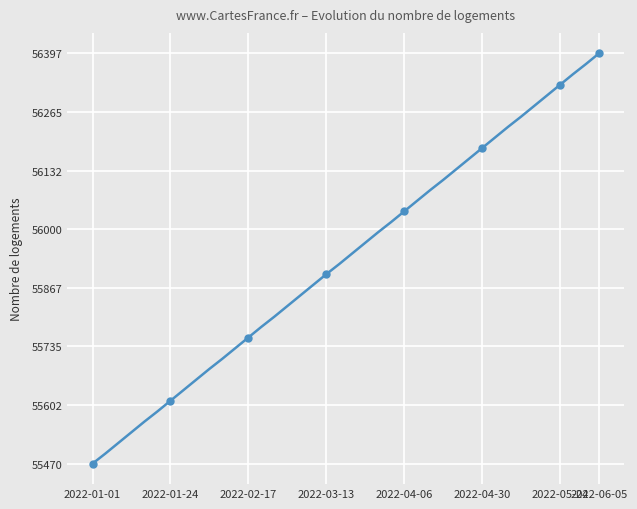

What is the maximum value shown in the chart?

56397